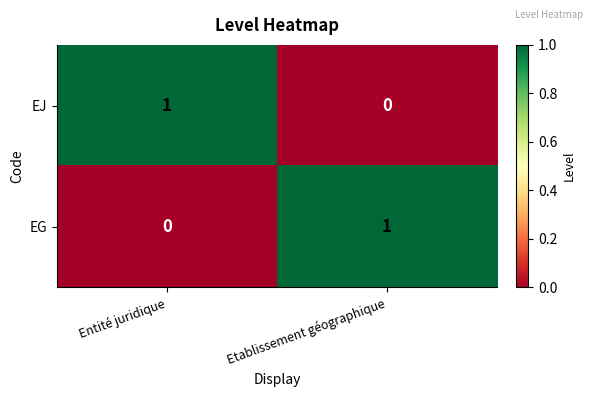

Which category has the highest value in the EJ series?

Entité juridique